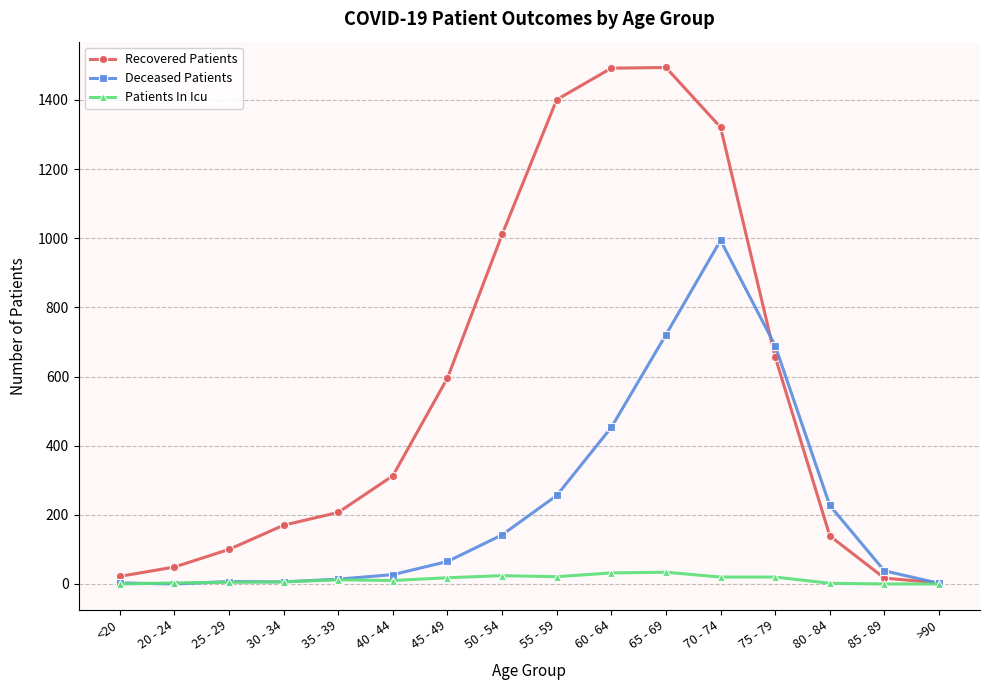

What position from the left is 60 - 64?

10